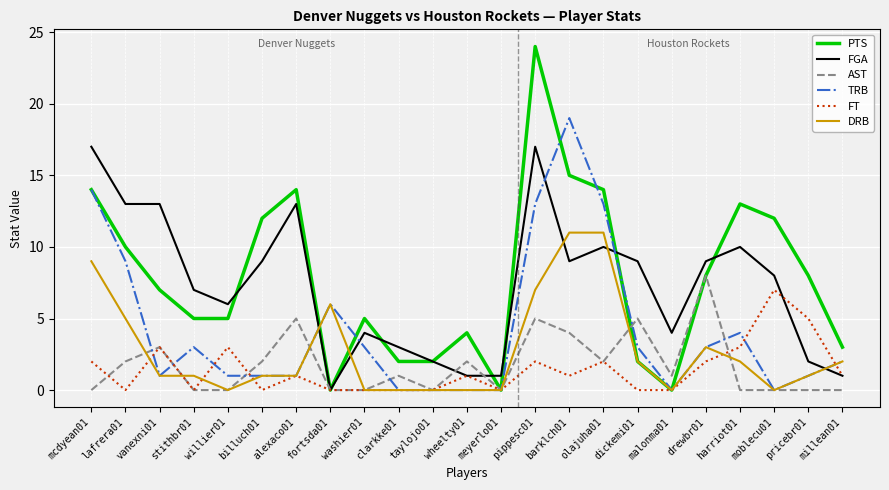

The value of FGA at barklch01 is 16. True or false?

False